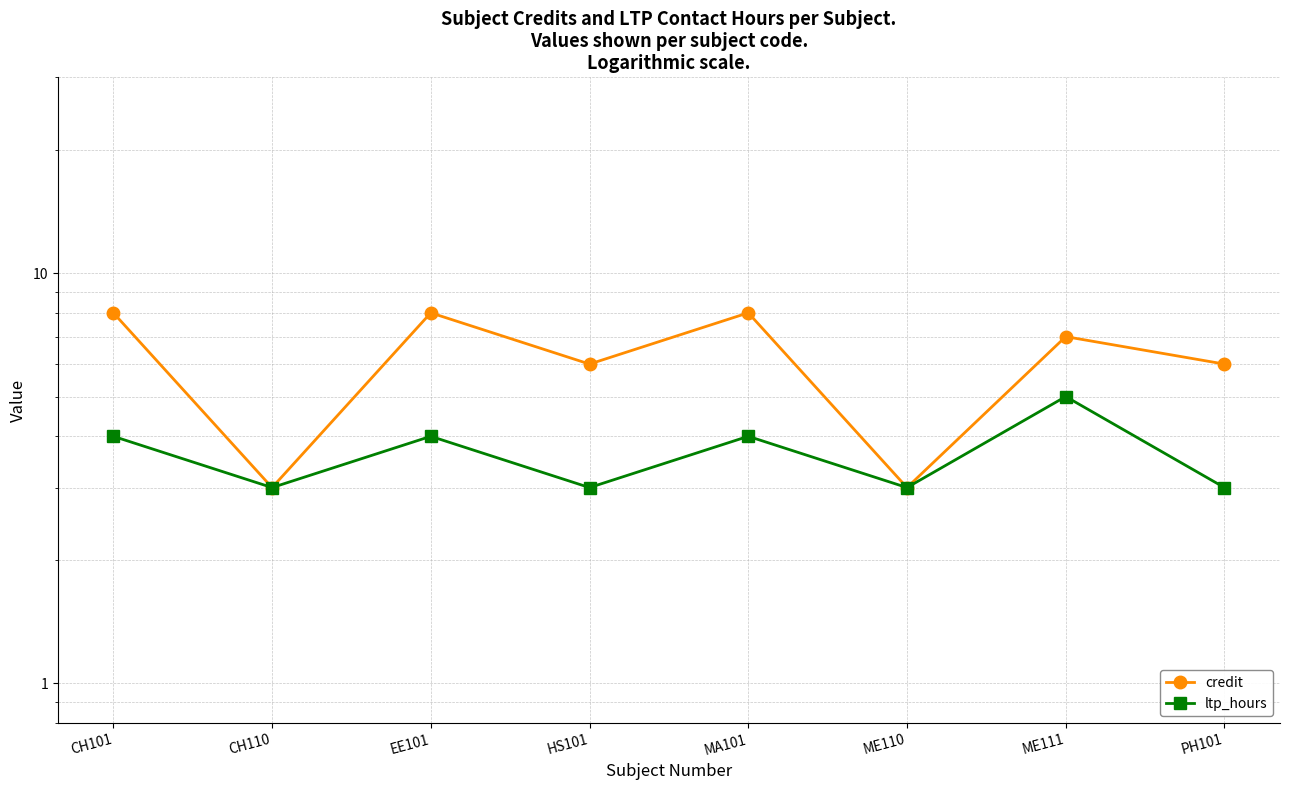

Which series has the largest total across all categories?

credit